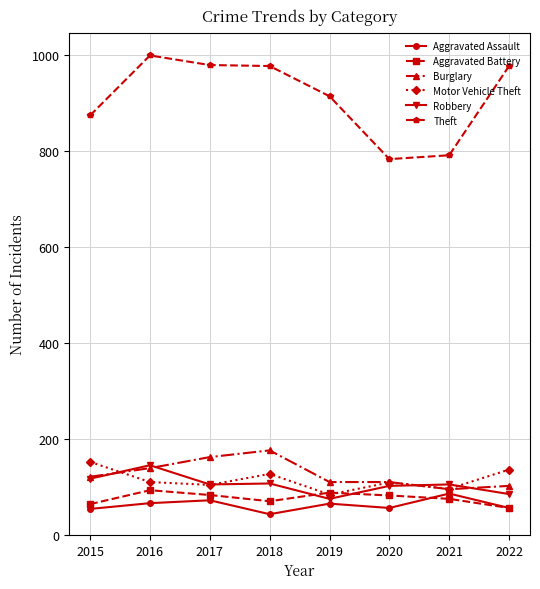

What is the maximum value for Aggravated Battery?

93